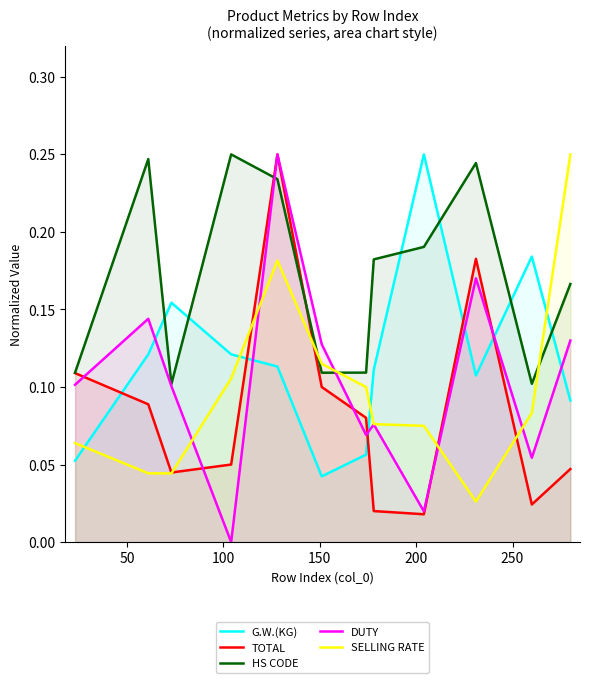

Which series has the largest range (max minus min)?

DUTY